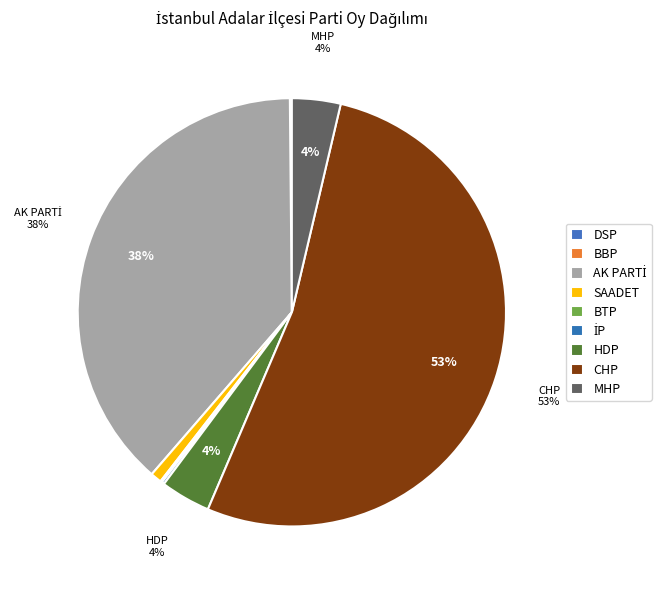

To the nearest percent, what is the difference between the largest and smallest slice percentages?

53%